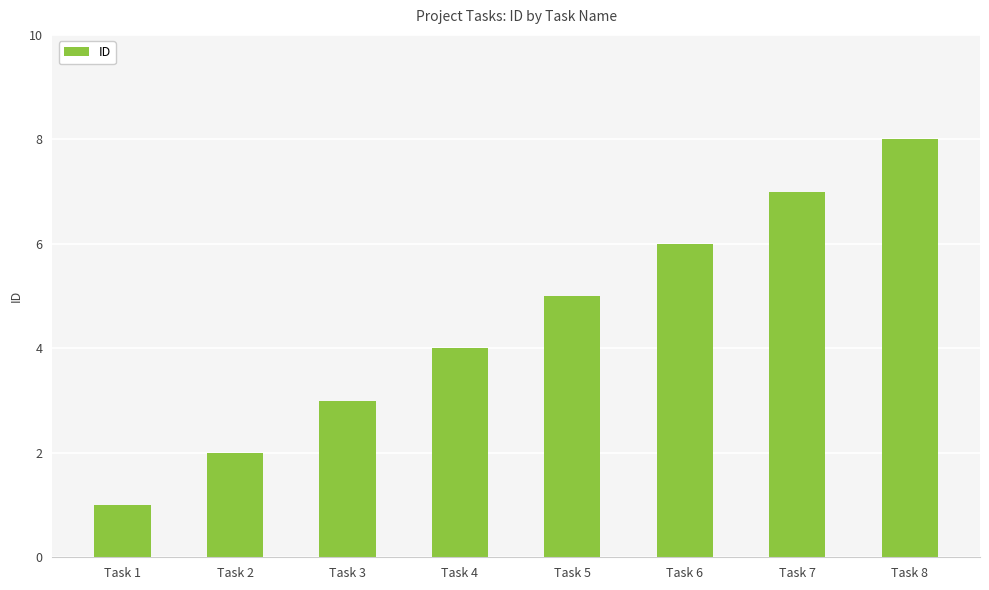

What is the change in value from Task 4 to Task 8?

+4